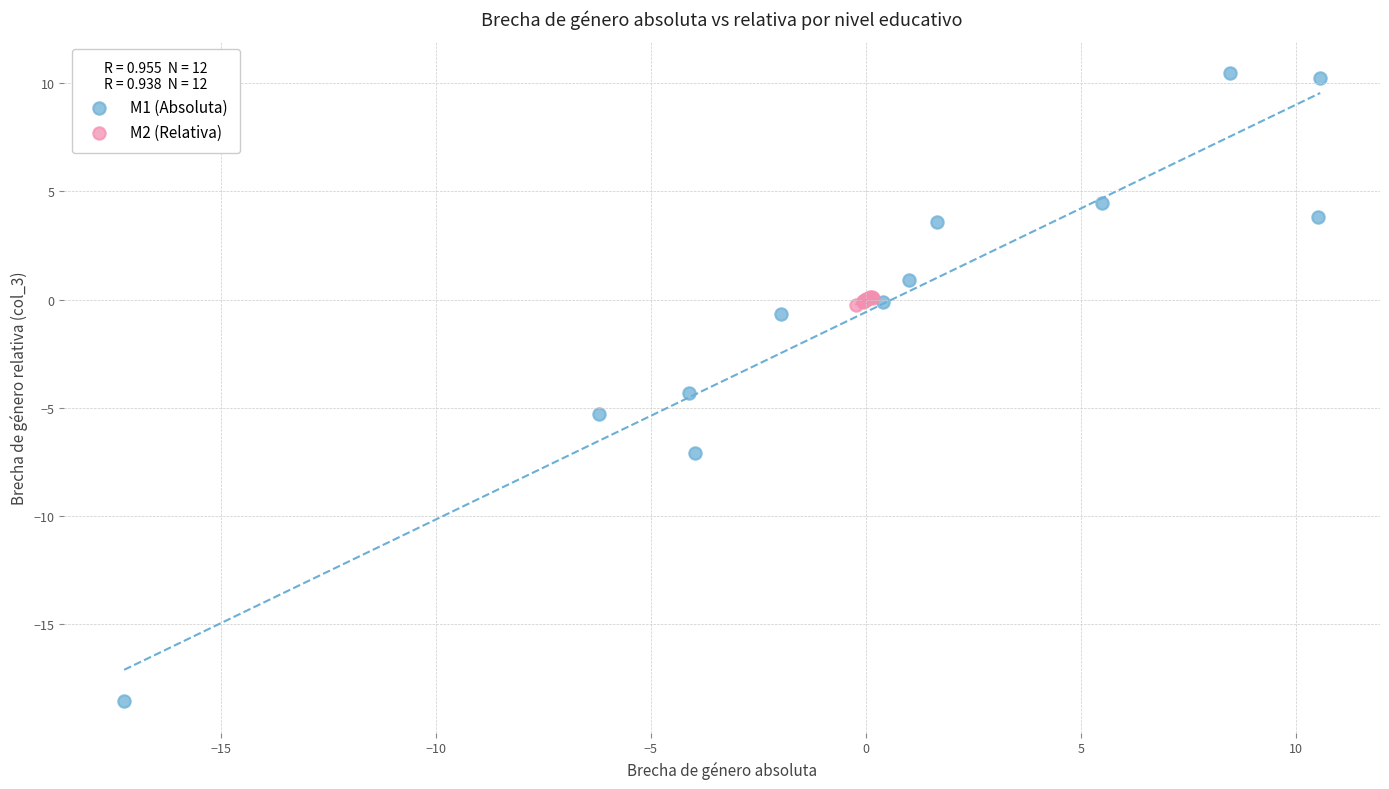

Which series has the widest spread of Y values?

M1 (Absoluta)